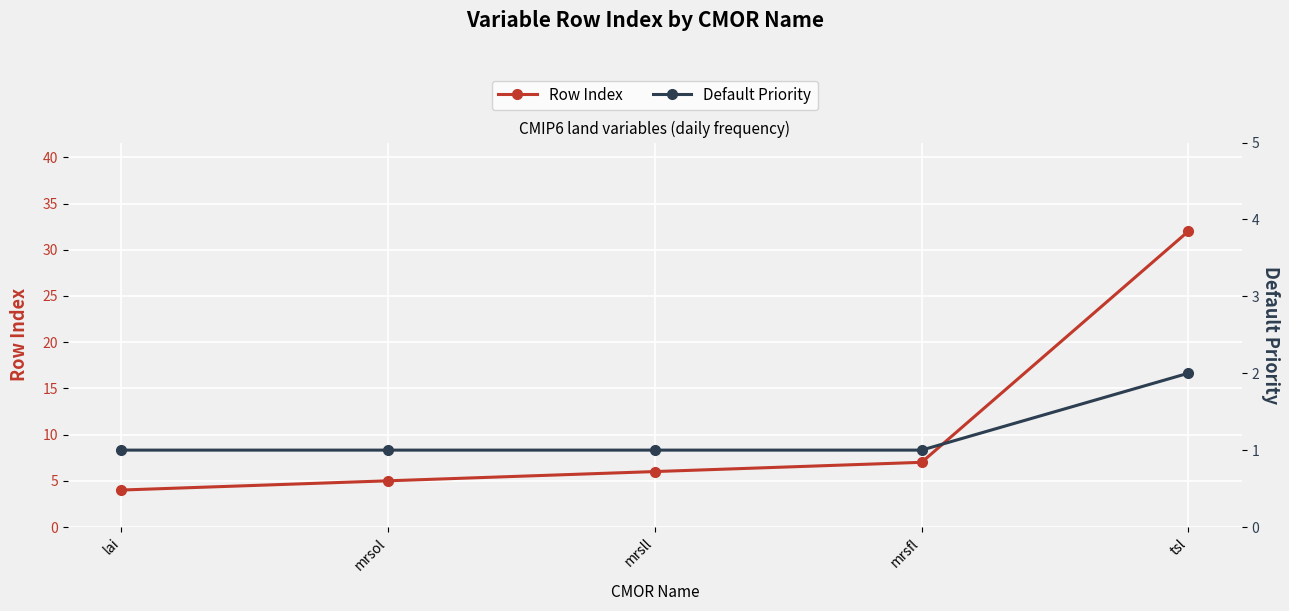

What is the sum of all Default Priority values?

6